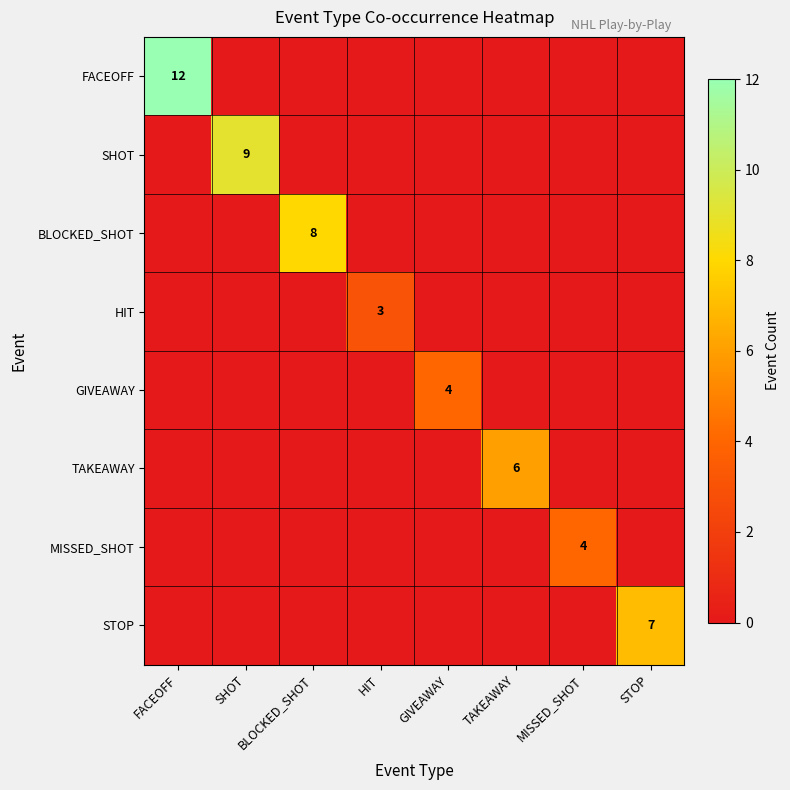

At which label does STOP reach its minimum?

FACEOFF